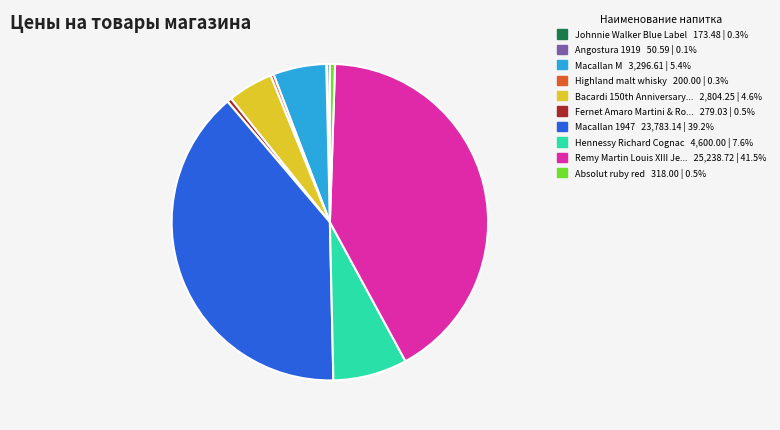

Does any single category account for the majority?

No